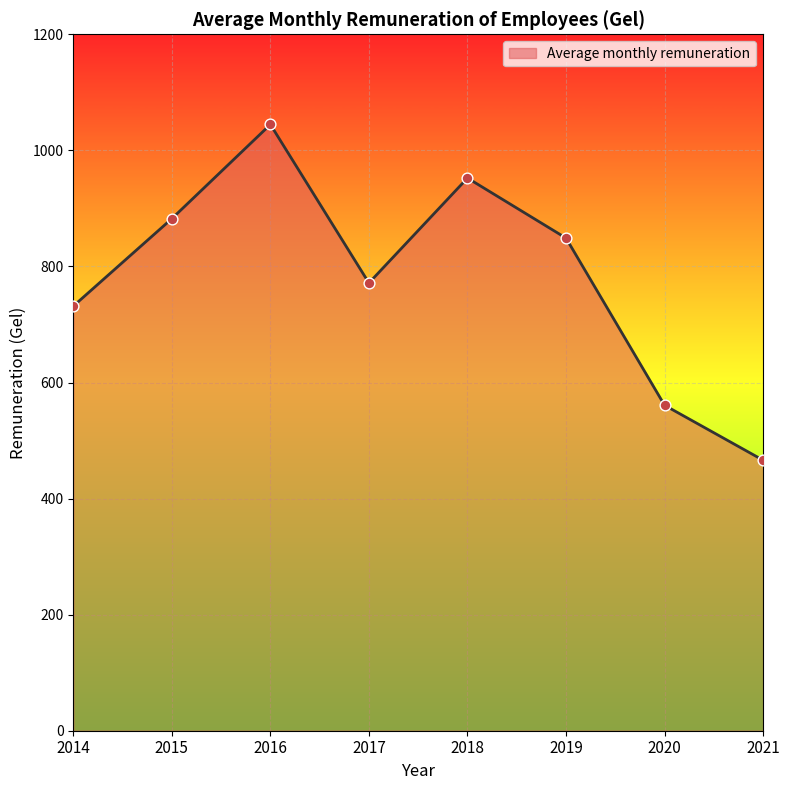

What is the change in value from 2016 to 2018?

-92.3